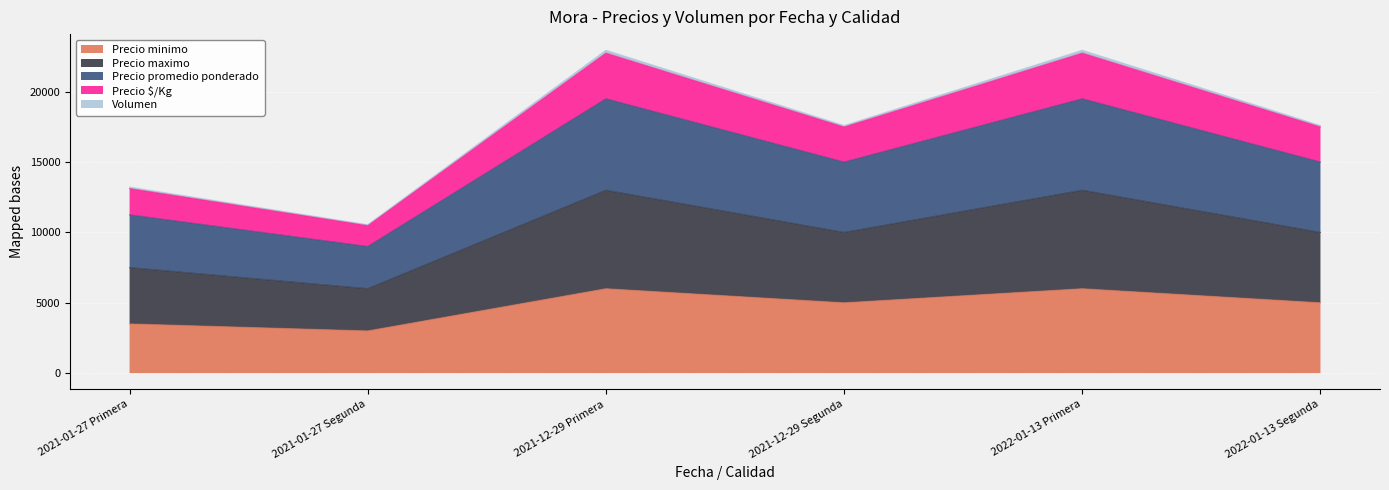

What is the minimum value for Precio minimo?

3000